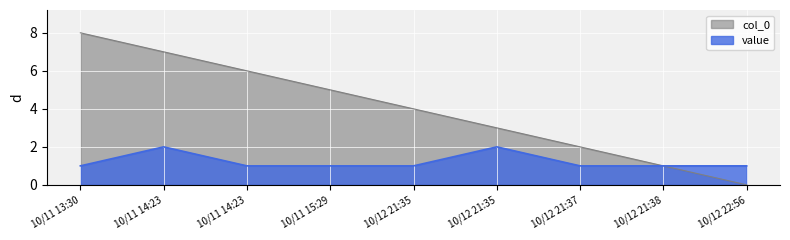

What is the average value of the col_0 series?

4